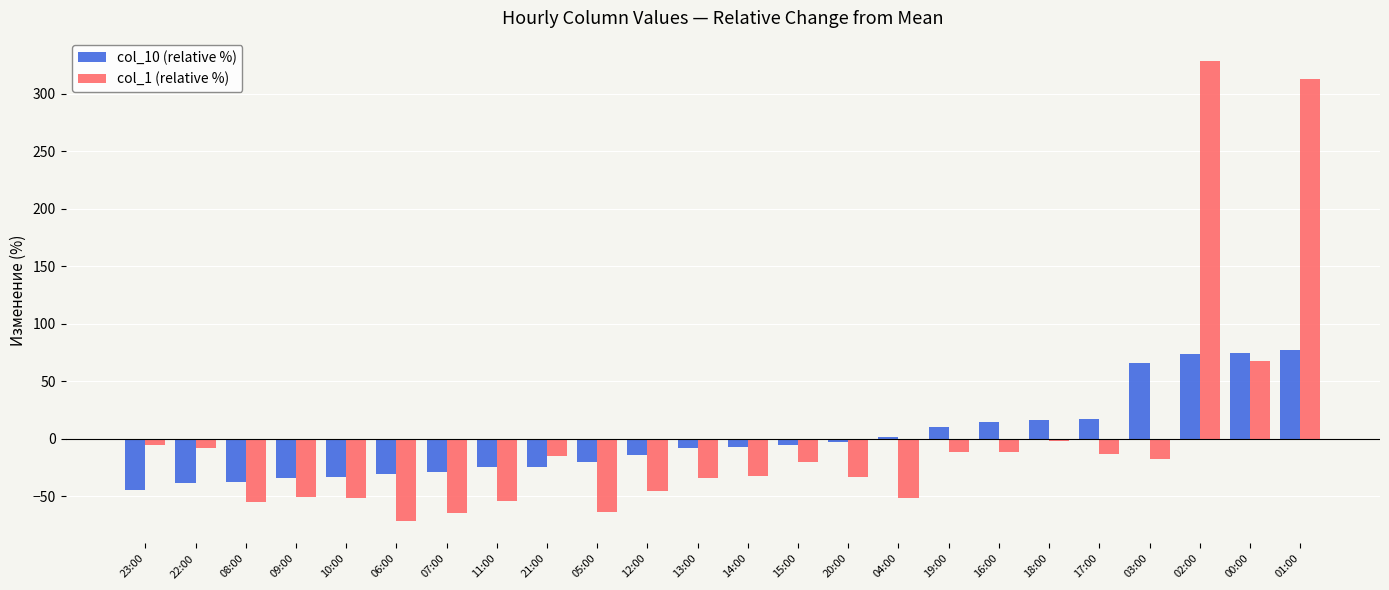

At 03:00, list the series in order from smallest to largest.

col_1 (relative %), col_10 (relative %)